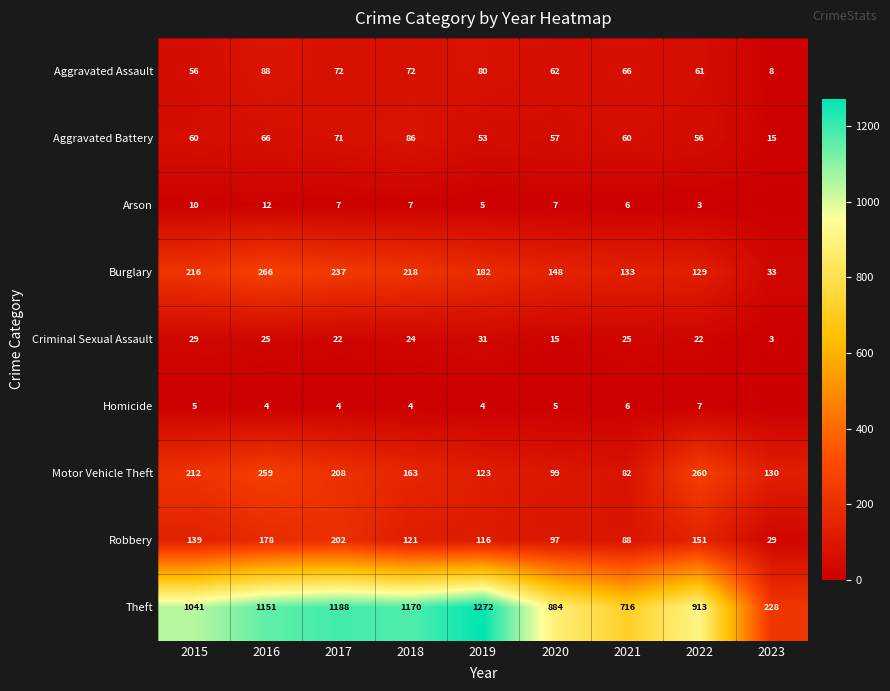

What is the difference between the maximum and minimum values in the Motor Vehicle Theft series?

178